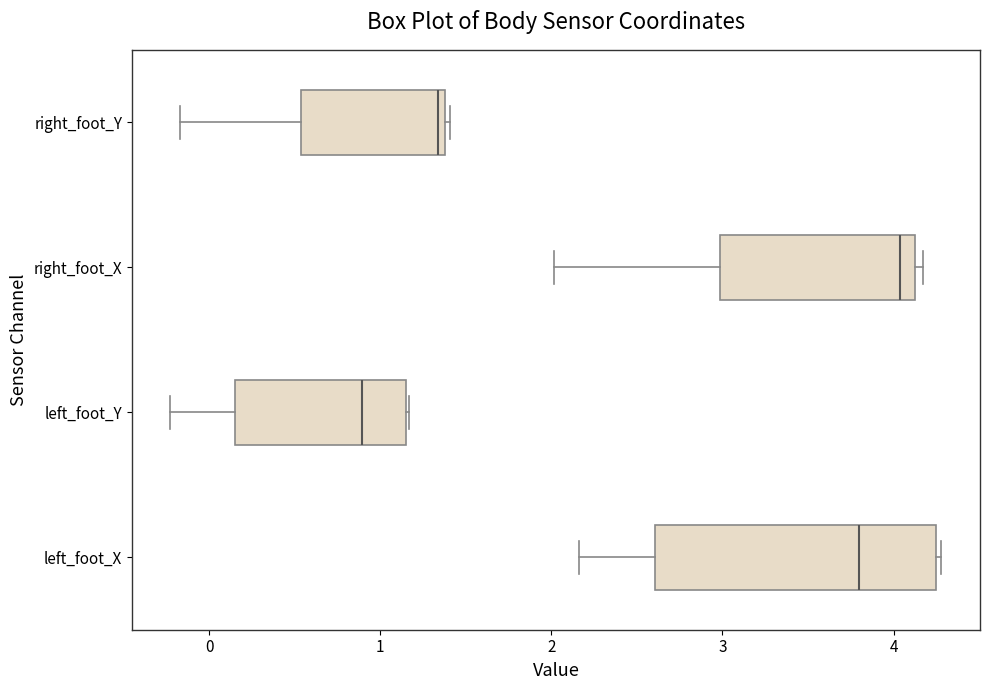

Which box has the furthest to the right median line?

right_foot_X